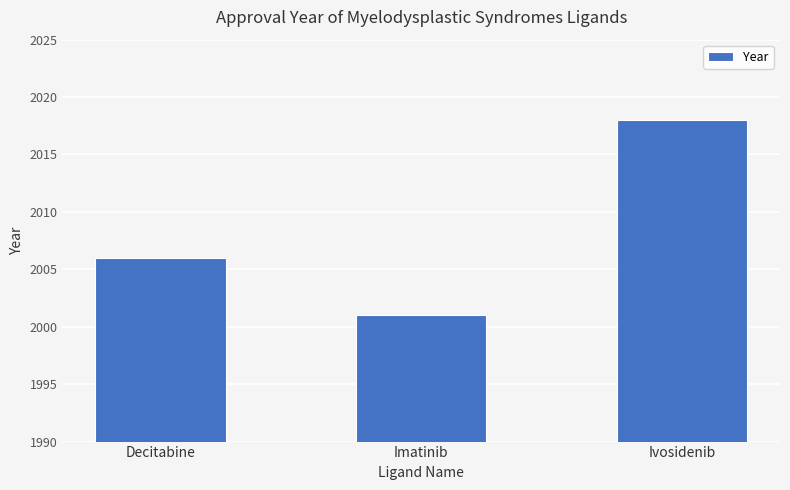

What is the average value?

2008